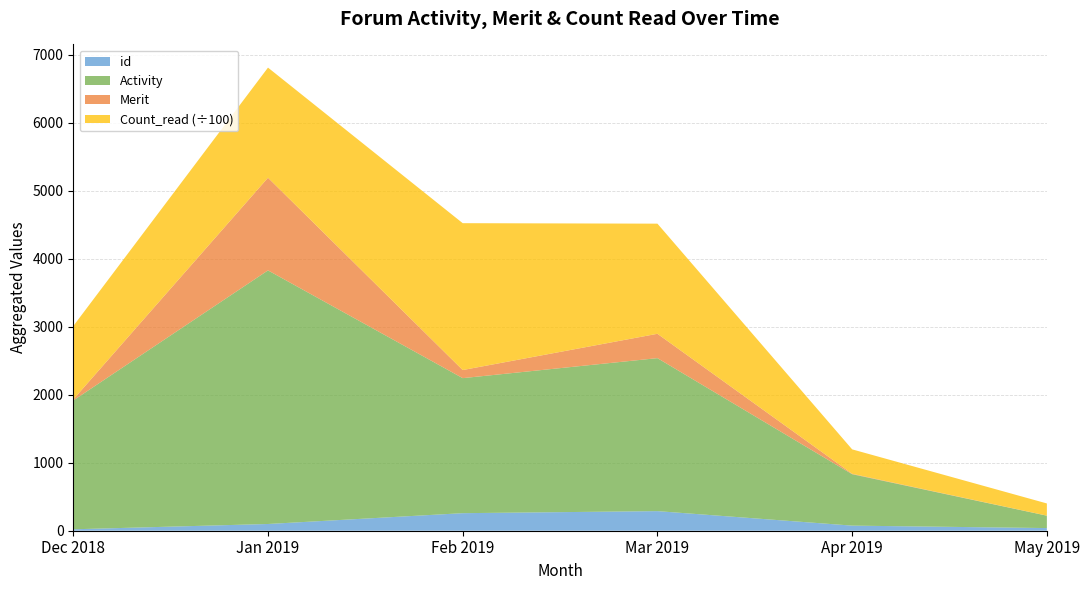

What is the highest value of the id series?

288